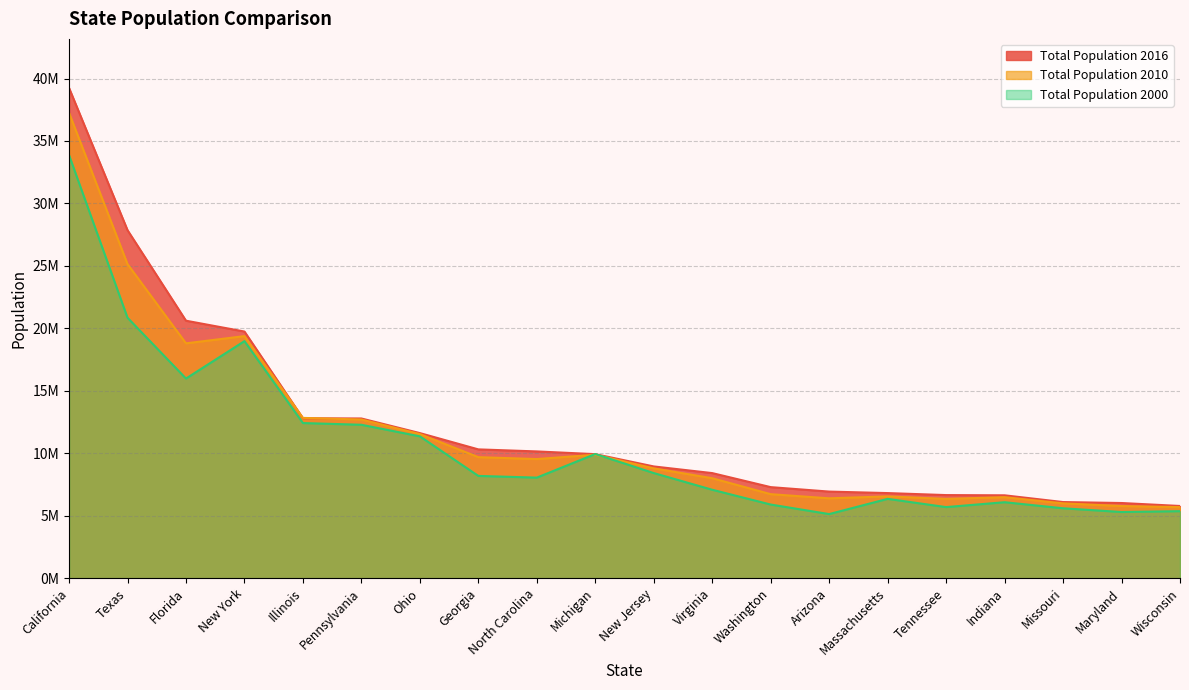

At Ohio, list the series in order from smallest to largest.

Total Population 2000, Total Population 2010, Total Population 2016